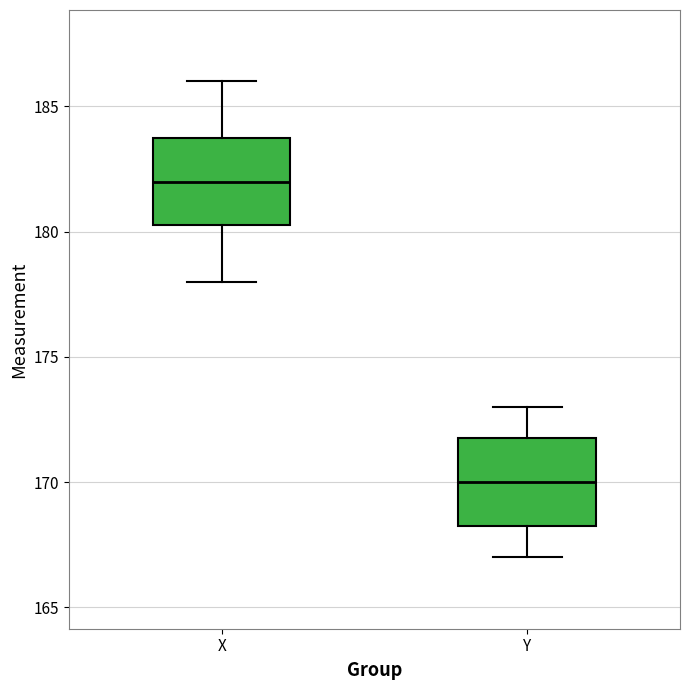

Reading left to right, transcribe this box plot: for each box, give where its median line is, the range the box spans, and where its two whiskers end, as read against the y-axis. The values are not printed on the chart, so give them approximately, as read against the axis.

X: median 182.0, box 180.5 to 184.0, whiskers 178.0 to 186.0
Y: median 170.0, box 168.5 to 172.0, whiskers 167.0 to 173.0